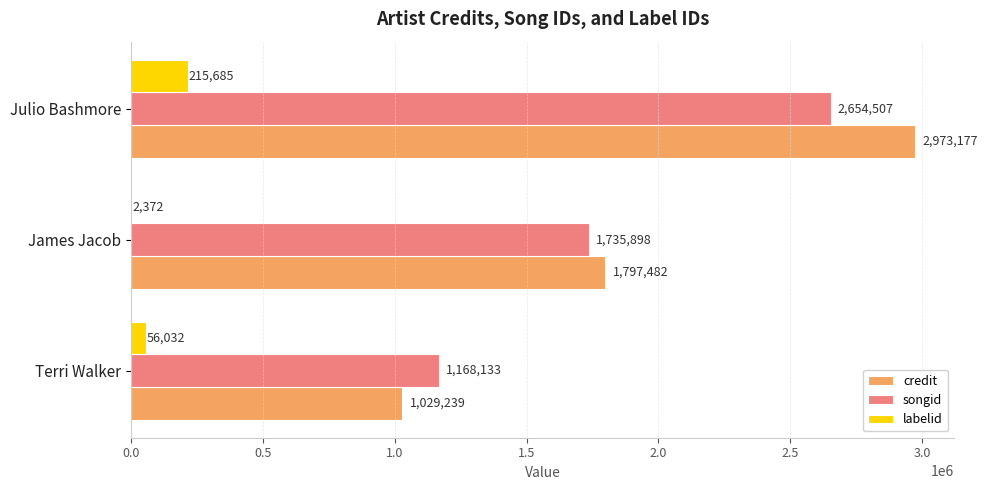

At which label is credit closest to 2001208?

James Jacob